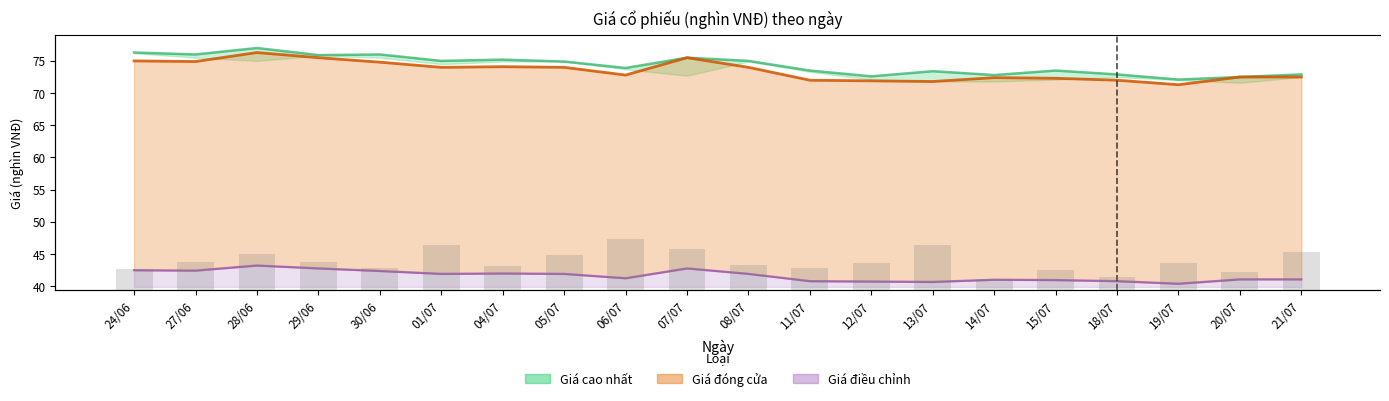

What are all the series names shown in the legend?

Giá đóng cửa, Giá cao nhất, Giá điều chỉnh